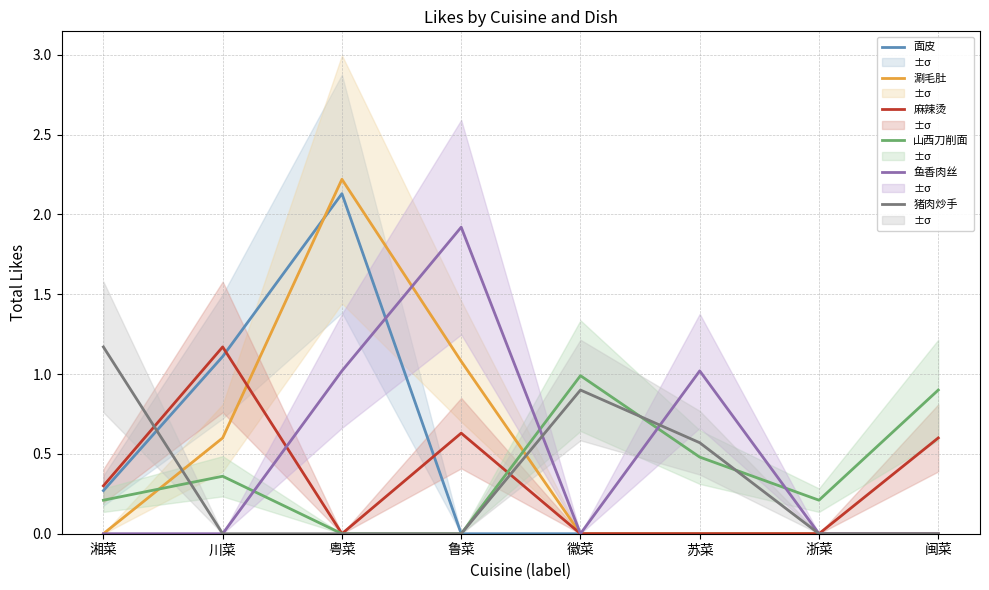

List the labels in order of 猪肉炒手 value, smallest first.

川菜, 粤菜, 鲁菜, 浙菜, 闽菜, 苏菜, 徽菜, 湘菜